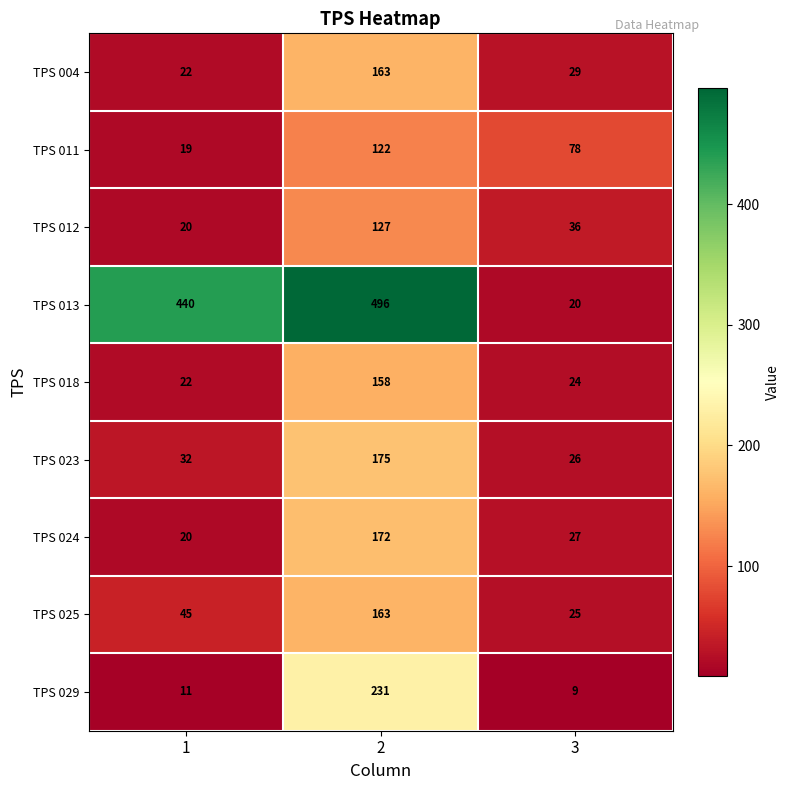

Reading left to right, transcribe all the data shown in this chart.

TPS 004: 22	163	29
TPS 011: 19	122	78
TPS 012: 20	127	36
TPS 013: 440	496	20
TPS 018: 22	158	24
TPS 023: 32	175	26
TPS 024: 20	172	27
TPS 025: 45	163	25
TPS 029: 11	231	9